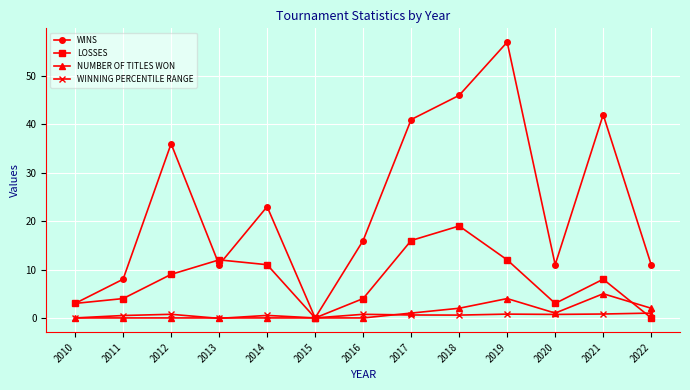

What is the average value of the NUMBER OF TITLES WON series?

1.2